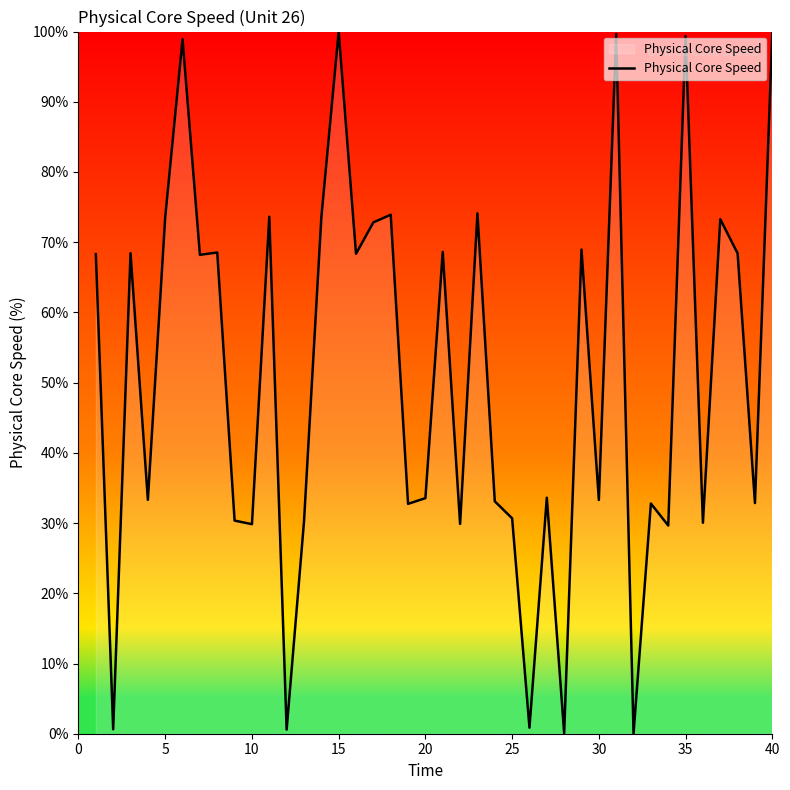

What is the difference between the maximum and minimum values?

100.0